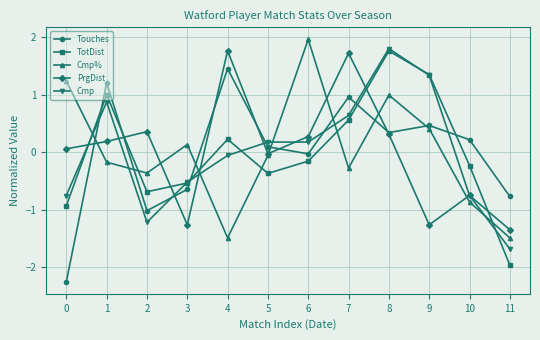

How many interior local peaks does the Cmp% series have?

3